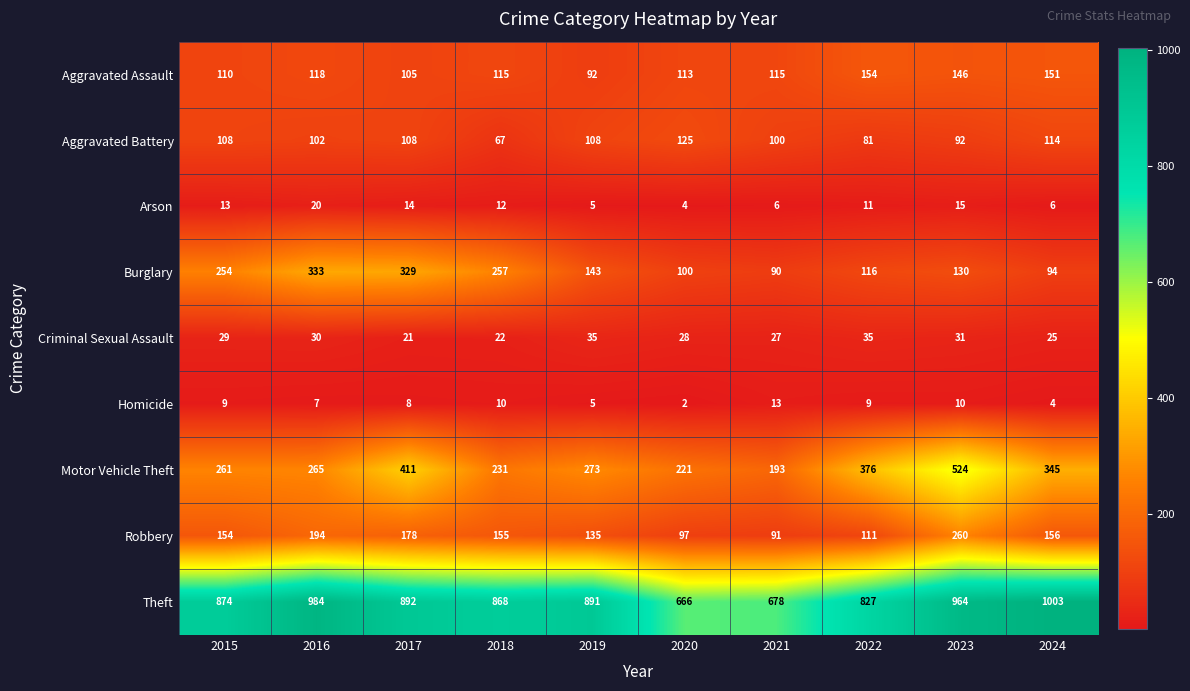

Where is Burglary nearest to the value 211?

2015